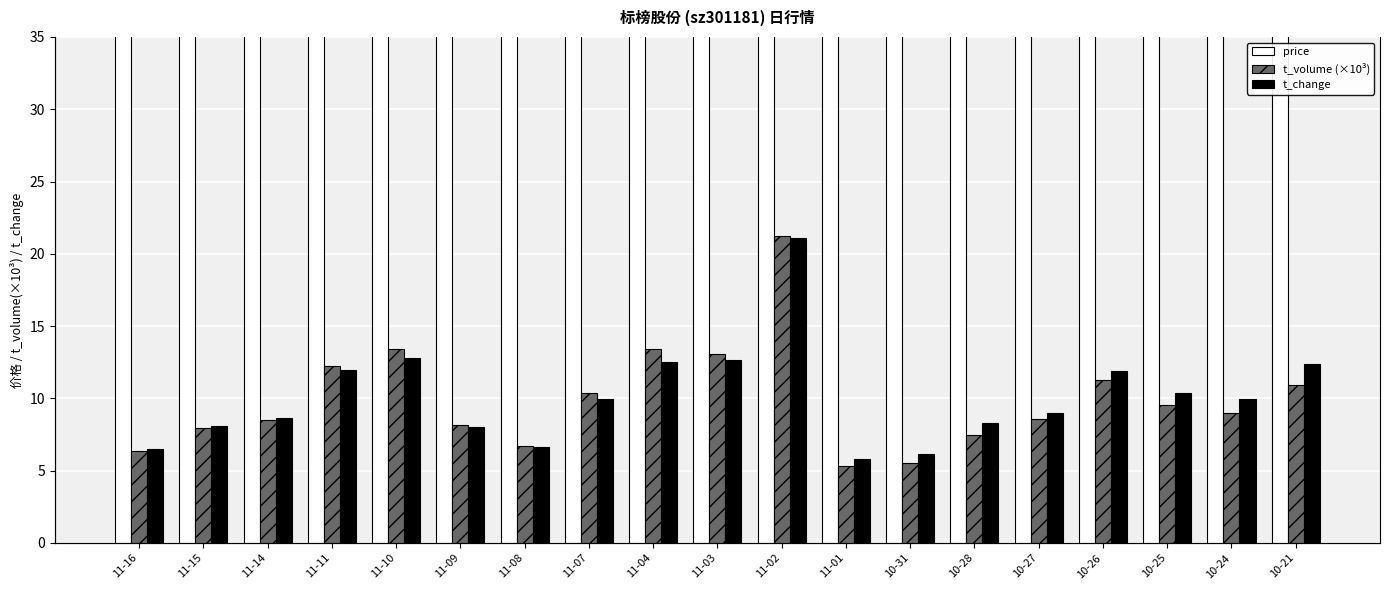

What is the sum of the t_change values at 11-14 and 10-26?

20.5